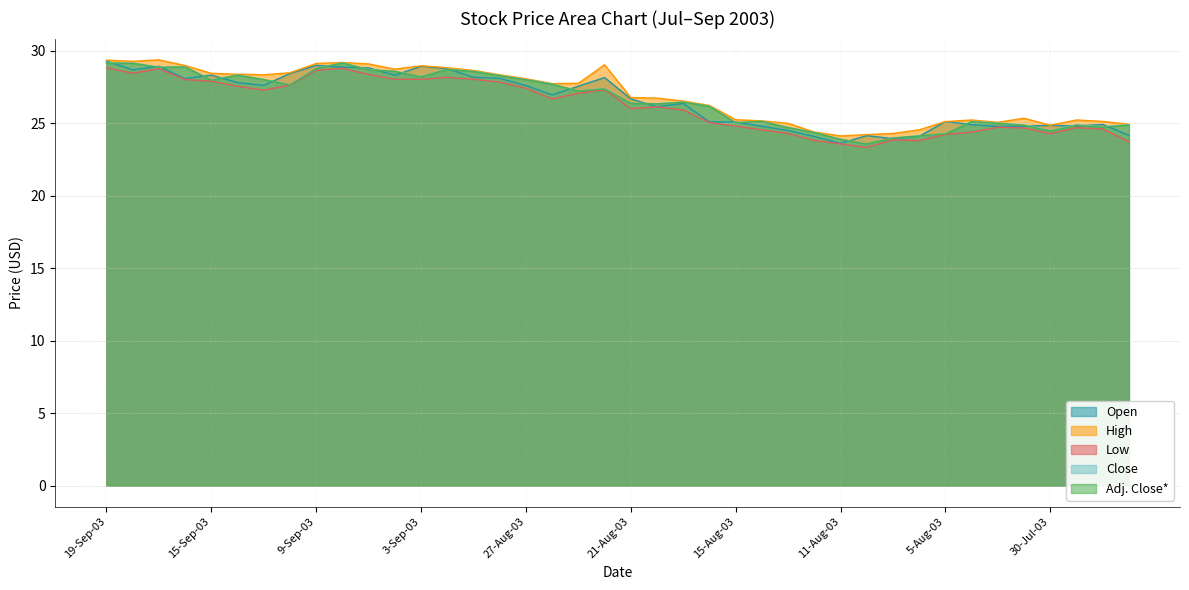

The Low series shows 42.7 at 28-Aug-03. True or false?

False